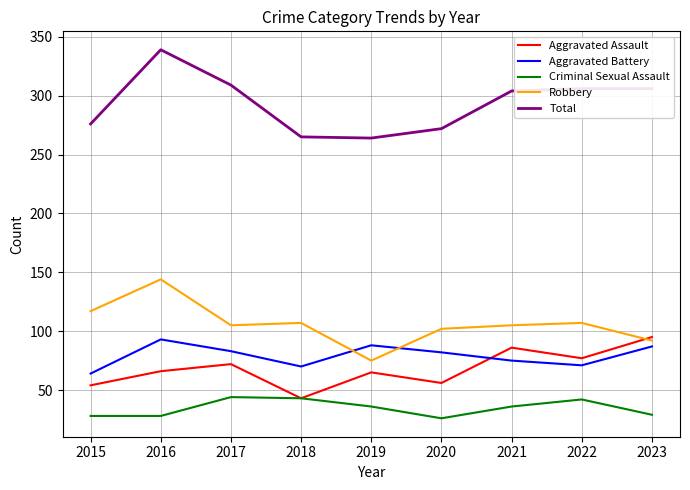

How many lines are shown in the chart?

5